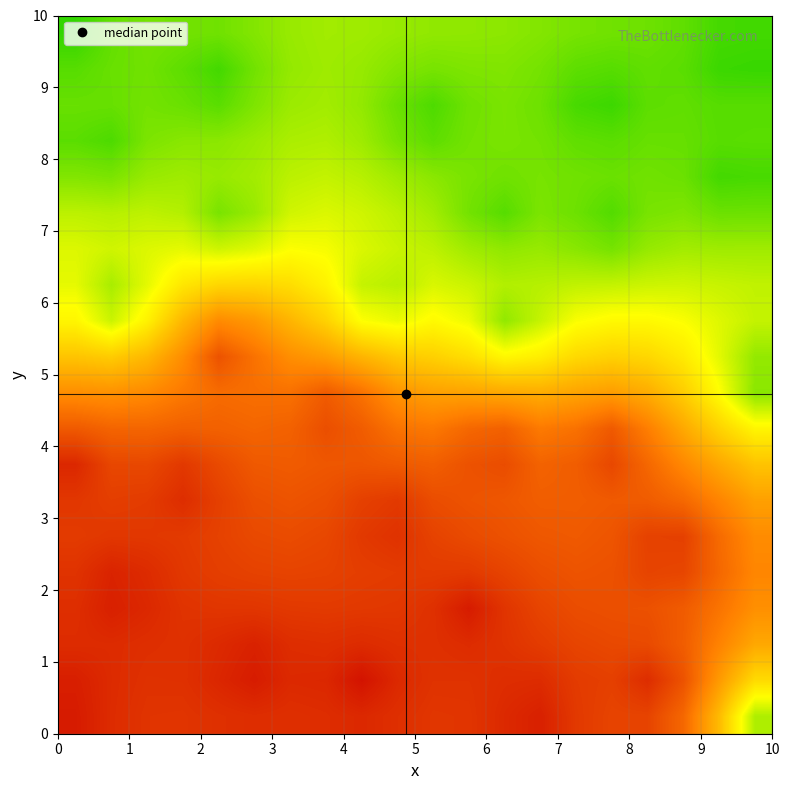

Count the number of categories in the chart.

20